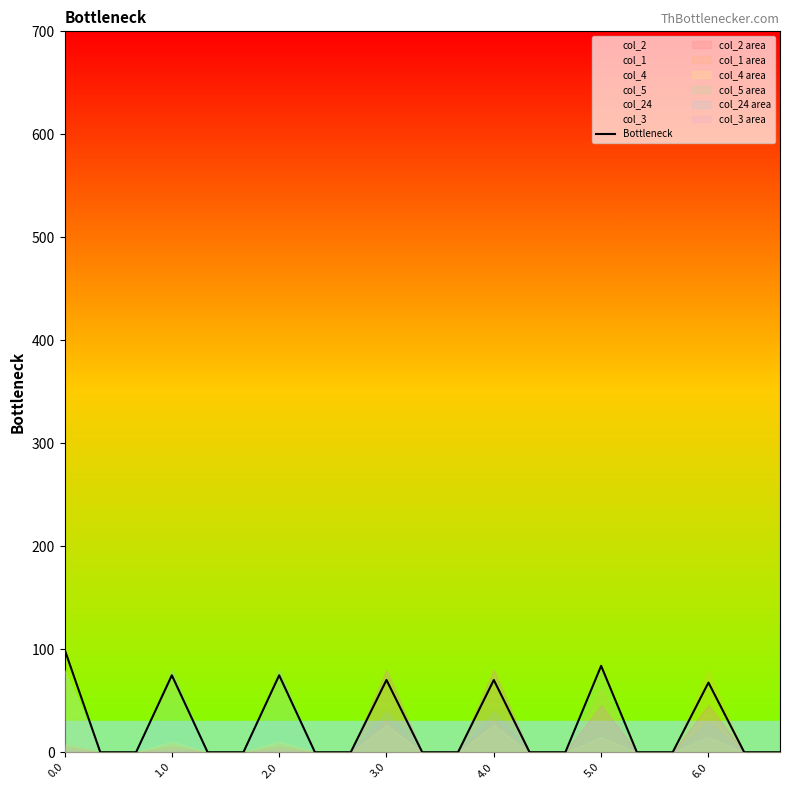

How many data points does each series have?

21